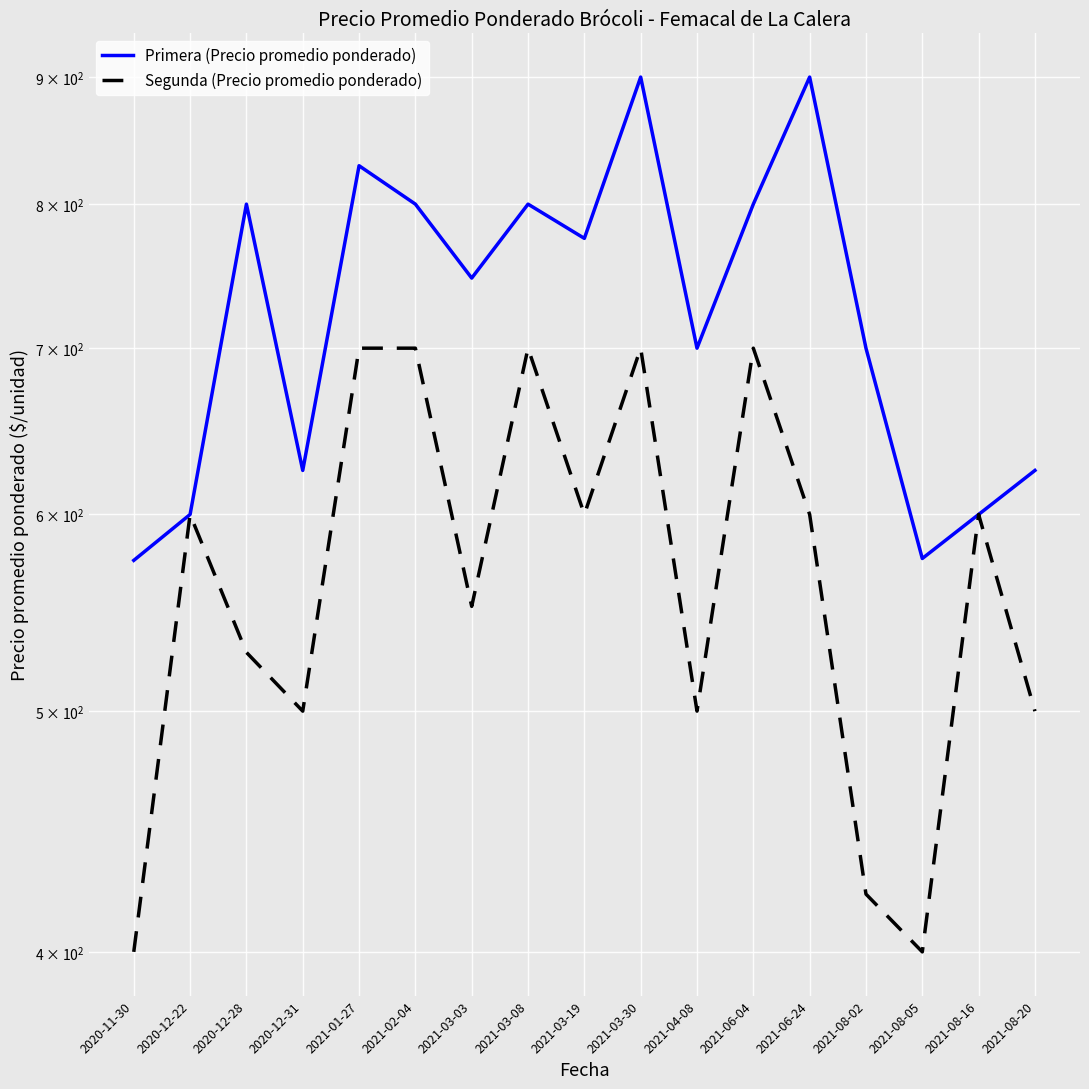

What is the label of the 1st point from the left?

2020-11-30